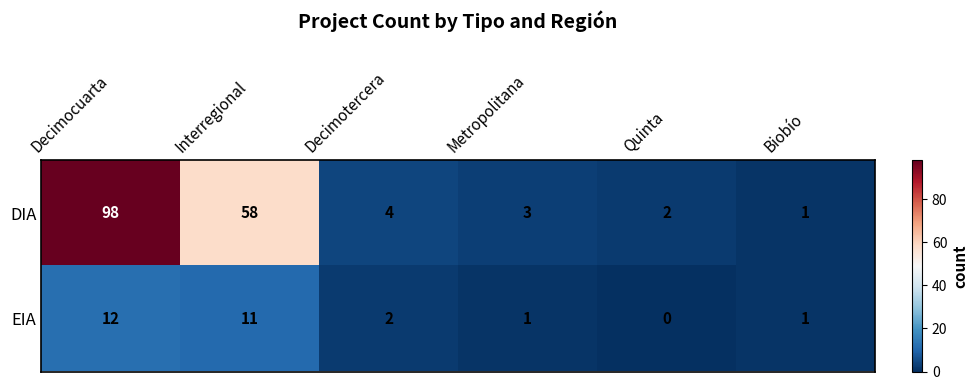

Where does the DIA series first go above 4?

Decimocuarta